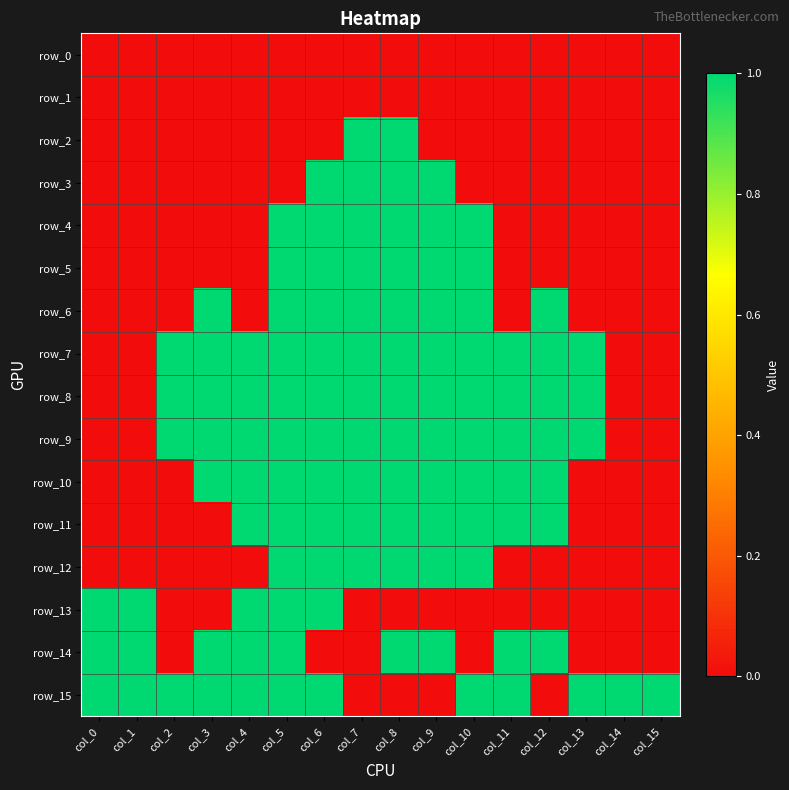

Reading left to right, list all the values displayed in this chart.

row_0: col_0=0	col_1=0	col_2=0	col_3=0	col_4=0	col_5=0	col_6=0	col_7=0	col_8=0	col_9=0	col_10=0	col_11=0	col_12=0	col_13=0	col_14=0	col_15=0
row_1: col_0=0	col_1=0	col_2=0	col_3=0	col_4=0	col_5=0	col_6=0	col_7=0	col_8=0	col_9=0	col_10=0	col_11=0	col_12=0	col_13=0	col_14=0	col_15=0
row_2: col_0=0	col_1=0	col_2=0	col_3=0	col_4=0	col_5=0	col_6=0	col_7=1	col_8=1	col_9=0	col_10=0	col_11=0	col_12=0	col_13=0	col_14=0	col_15=0
row_3: col_0=0	col_1=0	col_2=0	col_3=0	col_4=0	col_5=0	col_6=1	col_7=1	col_8=1	col_9=1	col_10=0	col_11=0	col_12=0	col_13=0	col_14=0	col_15=0
row_4: col_0=0	col_1=0	col_2=0	col_3=0	col_4=0	col_5=1	col_6=1	col_7=1	col_8=1	col_9=1	col_10=1	col_11=0	col_12=0	col_13=0	col_14=0	col_15=0
row_5: col_0=0	col_1=0	col_2=0	col_3=0	col_4=0	col_5=1	col_6=1	col_7=1	col_8=1	col_9=1	col_10=1	col_11=0	col_12=0	col_13=0	col_14=0	col_15=0
row_6: col_0=0	col_1=0	col_2=0	col_3=1	col_4=0	col_5=1	col_6=1	col_7=1	col_8=1	col_9=1	col_10=1	col_11=0	col_12=1	col_13=0	col_14=0	col_15=0
row_7: col_0=0	col_1=0	col_2=1	col_3=1	col_4=1	col_5=1	col_6=1	col_7=1	col_8=1	col_9=1	col_10=1	col_11=1	col_12=1	col_13=1	col_14=0	col_15=0
row_8: col_0=0	col_1=0	col_2=1	col_3=1	col_4=1	col_5=1	col_6=1	col_7=1	col_8=1	col_9=1	col_10=1	col_11=1	col_12=1	col_13=1	col_14=0	col_15=0
row_9: col_0=0	col_1=0	col_2=1	col_3=1	col_4=1	col_5=1	col_6=1	col_7=1	col_8=1	col_9=1	col_10=1	col_11=1	col_12=1	col_13=1	col_14=0	col_15=0
row_10: col_0=0	col_1=0	col_2=0	col_3=1	col_4=1	col_5=1	col_6=1	col_7=1	col_8=1	col_9=1	col_10=1	col_11=1	col_12=1	col_13=0	col_14=0	col_15=0
row_11: col_0=0	col_1=0	col_2=0	col_3=0	col_4=1	col_5=1	col_6=1	col_7=1	col_8=1	col_9=1	col_10=1	col_11=1	col_12=1	col_13=0	col_14=0	col_15=0
row_12: col_0=0	col_1=0	col_2=0	col_3=0	col_4=0	col_5=1	col_6=1	col_7=1	col_8=1	col_9=1	col_10=1	col_11=0	col_12=0	col_13=0	col_14=0	col_15=0
row_13: col_0=1	col_1=1	col_2=0	col_3=0	col_4=1	col_5=1	col_6=1	col_7=0	col_8=0	col_9=0	col_10=0	col_11=0	col_12=0	col_13=0	col_14=0	col_15=0
row_14: col_0=1	col_1=1	col_2=0	col_3=1	col_4=1	col_5=1	col_6=0	col_7=0	col_8=1	col_9=1	col_10=0	col_11=1	col_12=1	col_13=0	col_14=0	col_15=0
row_15: col_0=1	col_1=1	col_2=1	col_3=1	col_4=1	col_5=1	col_6=1	col_7=0	col_8=0	col_9=0	col_10=1	col_11=1	col_12=0	col_13=1	col_14=1	col_15=1